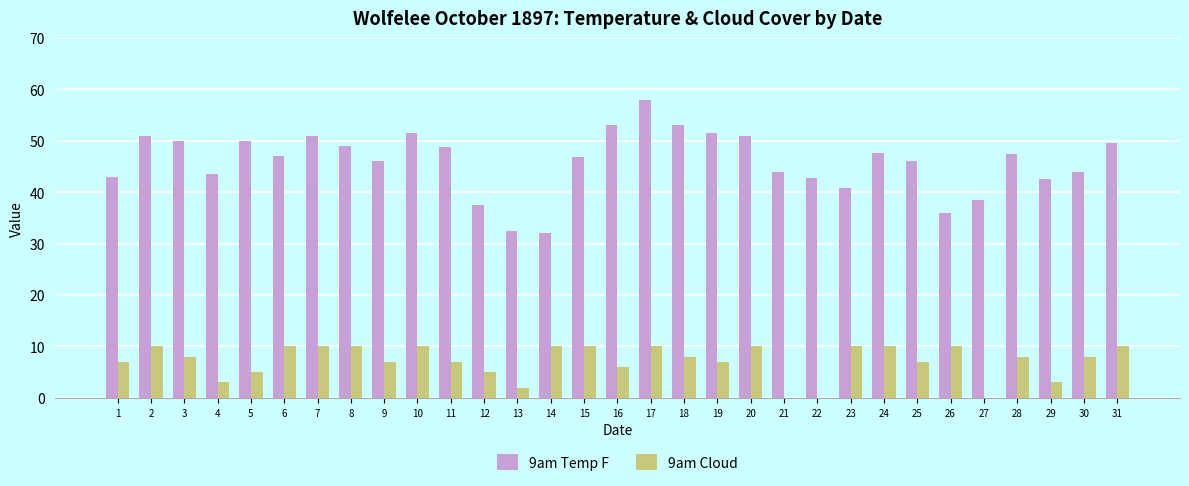

True or false: 9am Temp F has a value of 9.6 at 15.

False